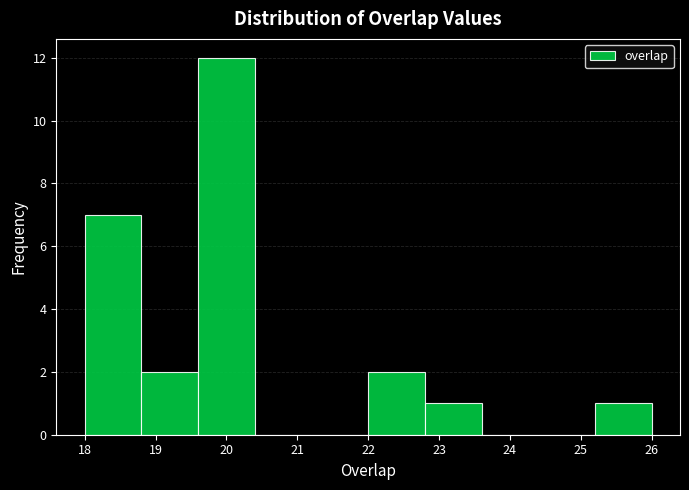

Reading left to right, transcribe this chart: for each bar, give the range it covers on the x-axis and its height. The values are not printed on the chart, so give them approximately, as read against the axis.

18.0 to 18.8: 7
18.8 to 19.6: 2
19.6 to 20.4: 12
20.4 to 21.2: 0
21.2 to 22.0: 0
22.0 to 22.8: 2
22.8 to 23.6: 1
23.6 to 24.4: 0
24.4 to 25.2: 0
25.2 to 26.0: 1